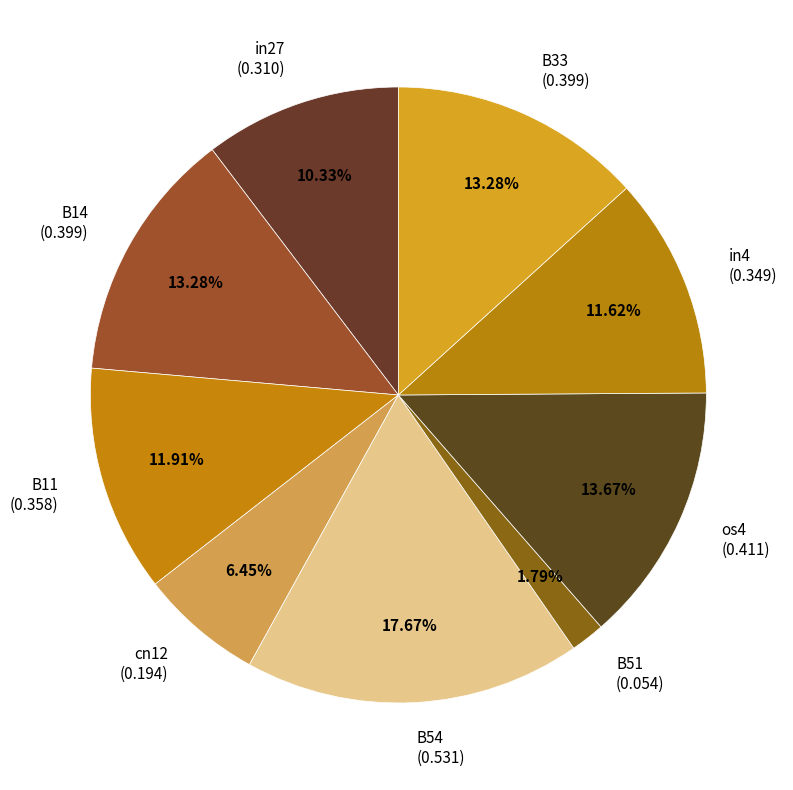

Which has a higher value, B11 or B14?

B14